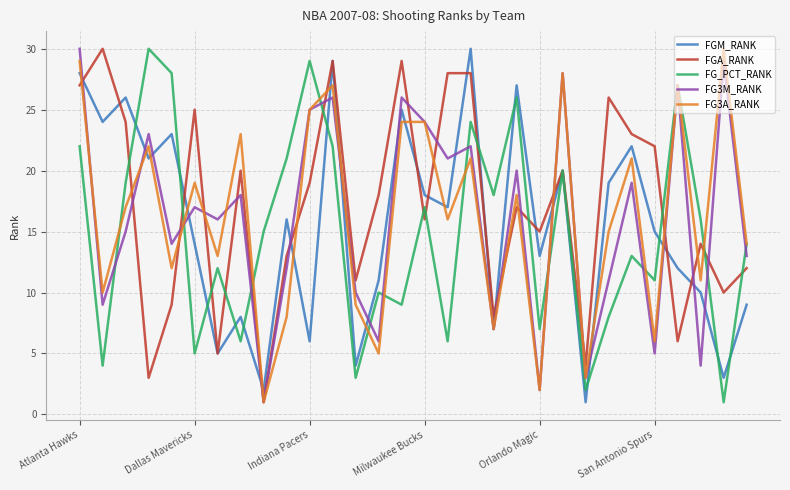

What is the maximum value shown in the chart?

30